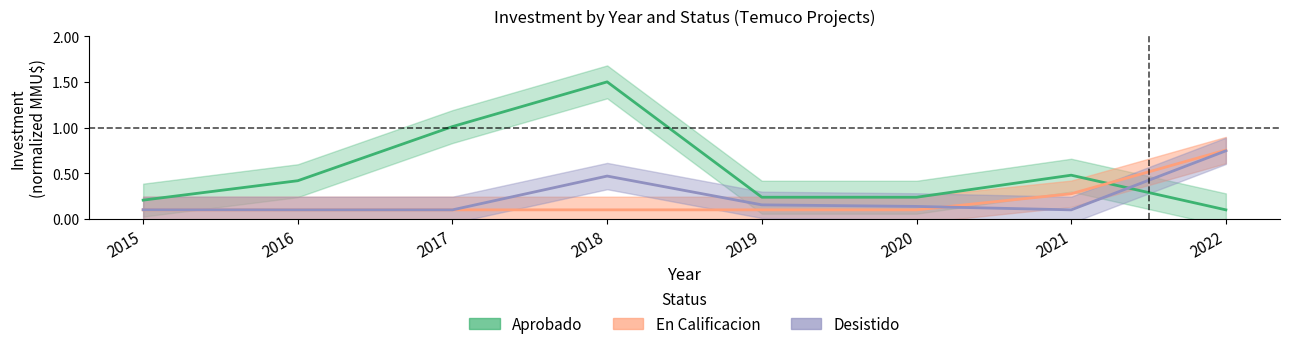

At which category is the sum across all series the highest?

2018